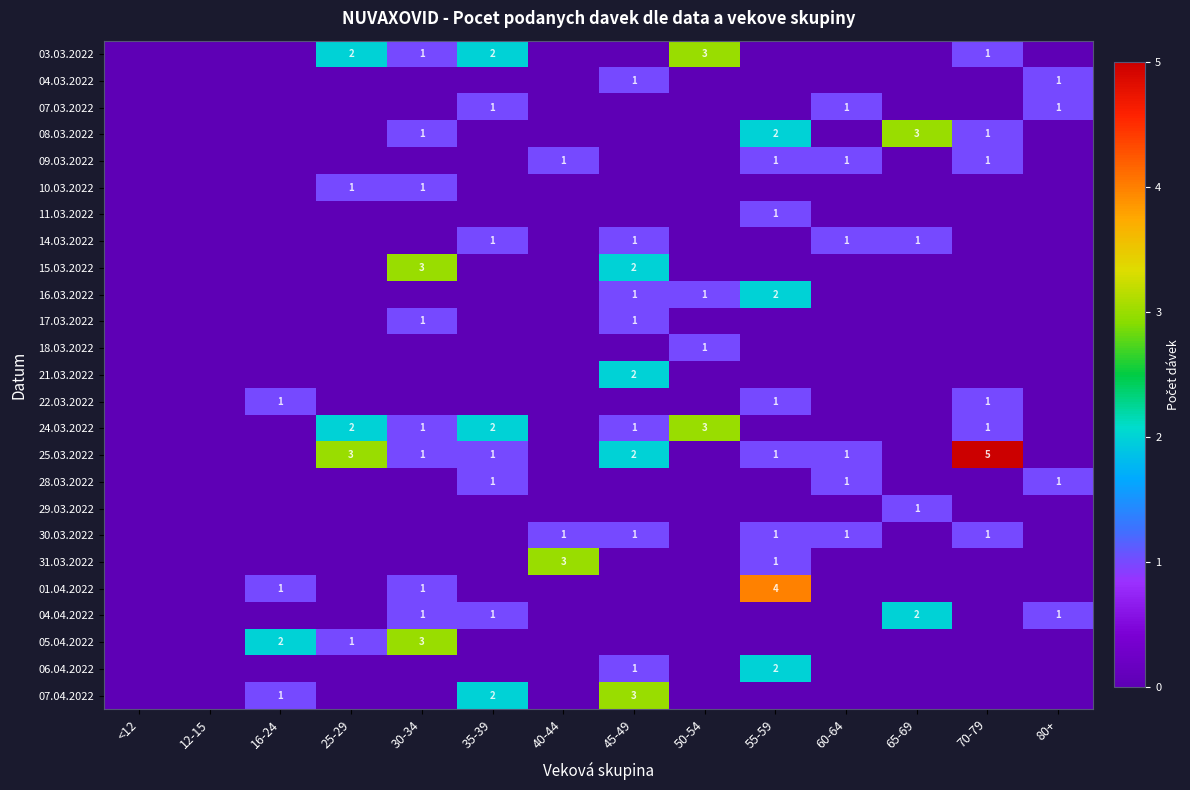

Which category has the highest value across all series?

70-79